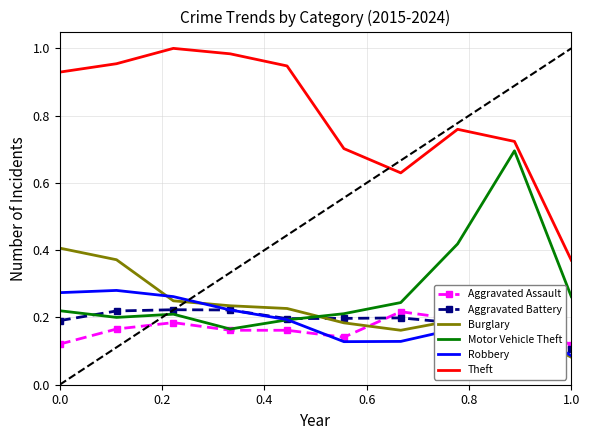

Which series has the largest total across all categories?

Theft